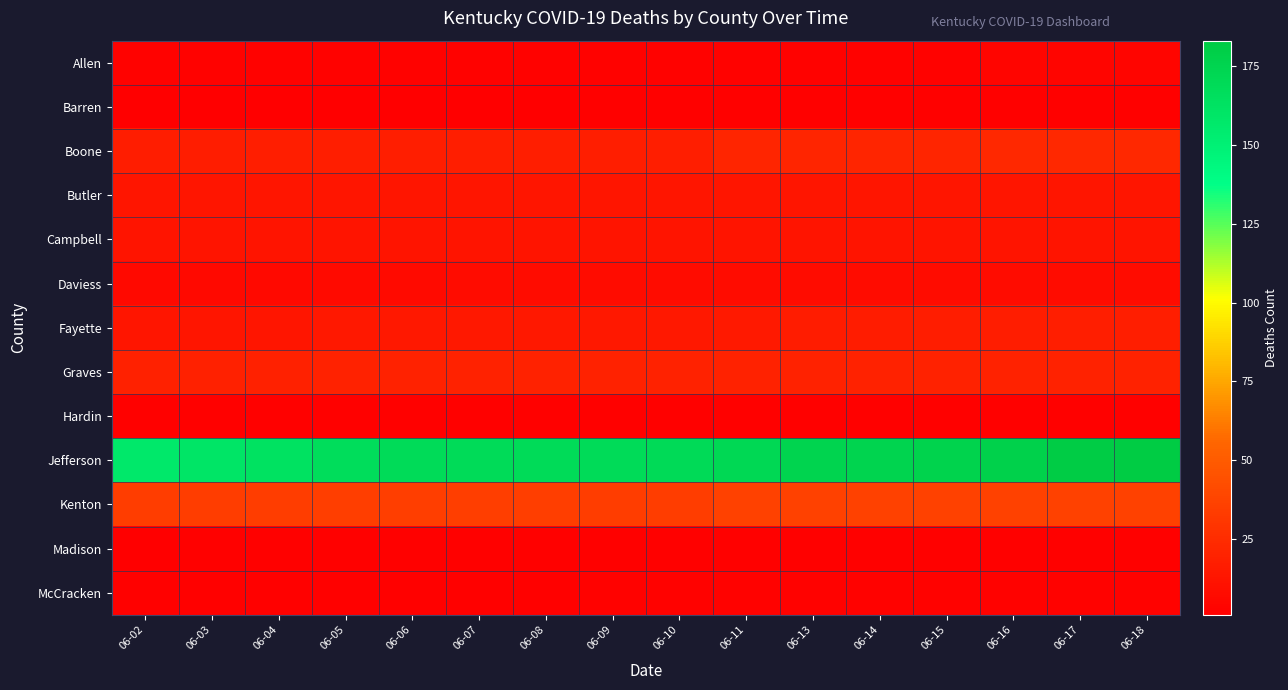

Which series has the largest range (max minus min)?

Jefferson